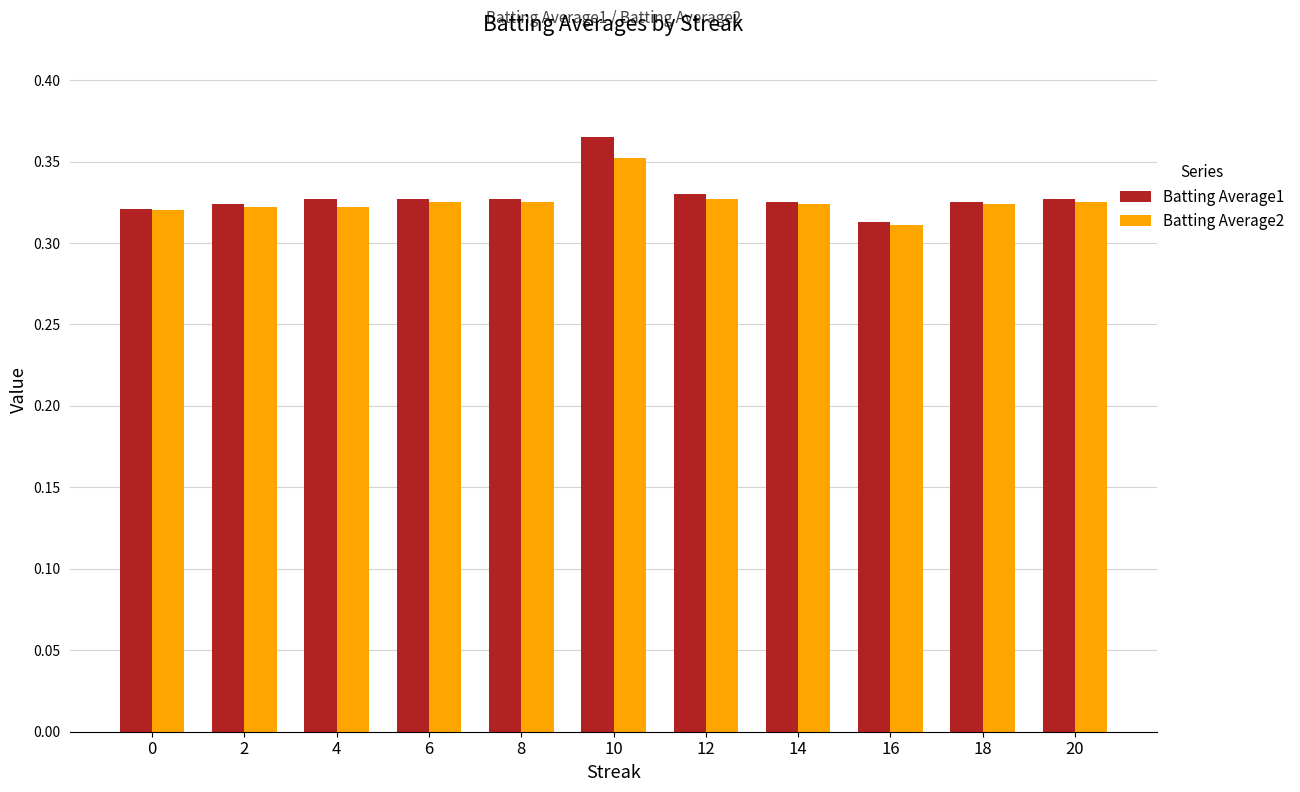

Which series has the widest spread of values?

Batting Average1